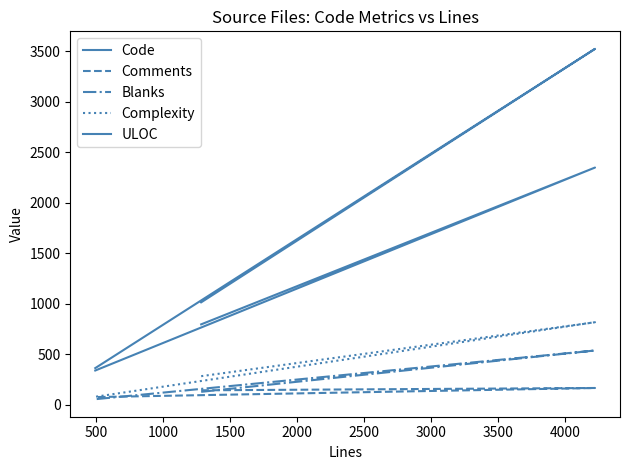

Does the chart have visible grid lines?

No